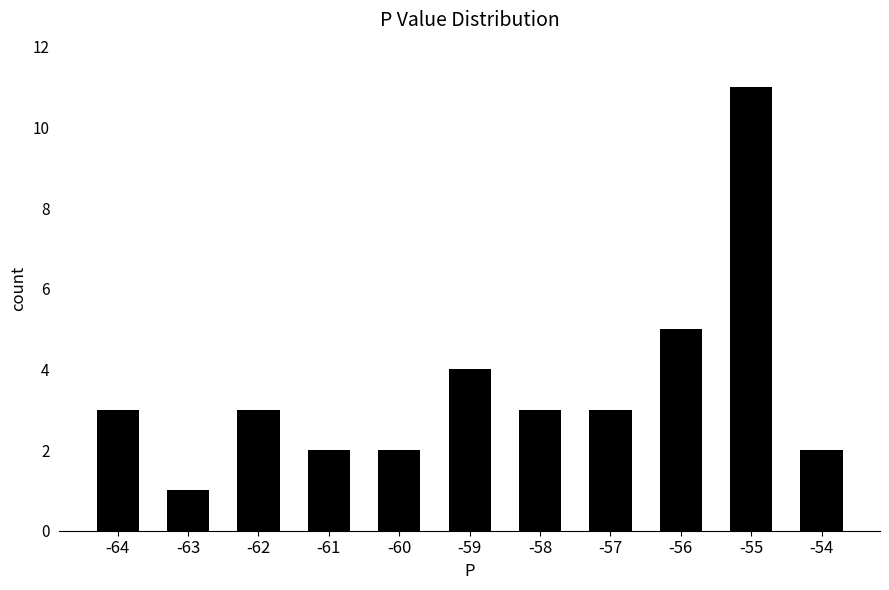

Which category has the highest value across all series?

-55